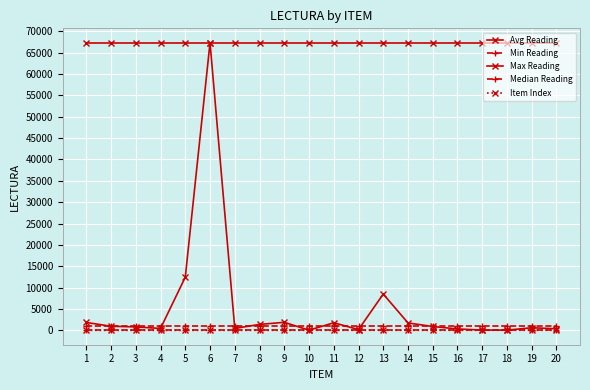

List the series in order of their peak value, lowest first.

Item Index, Min Reading, Median Reading, Avg Reading, Max Reading